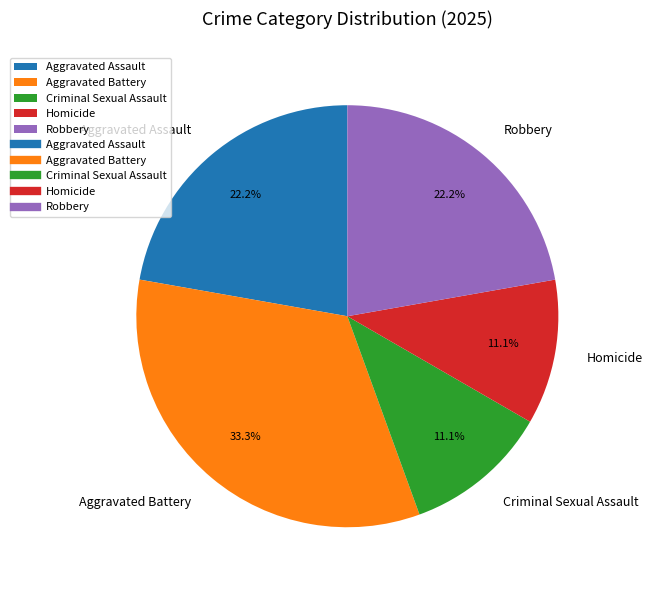

Count the number of slices in the pie.

5